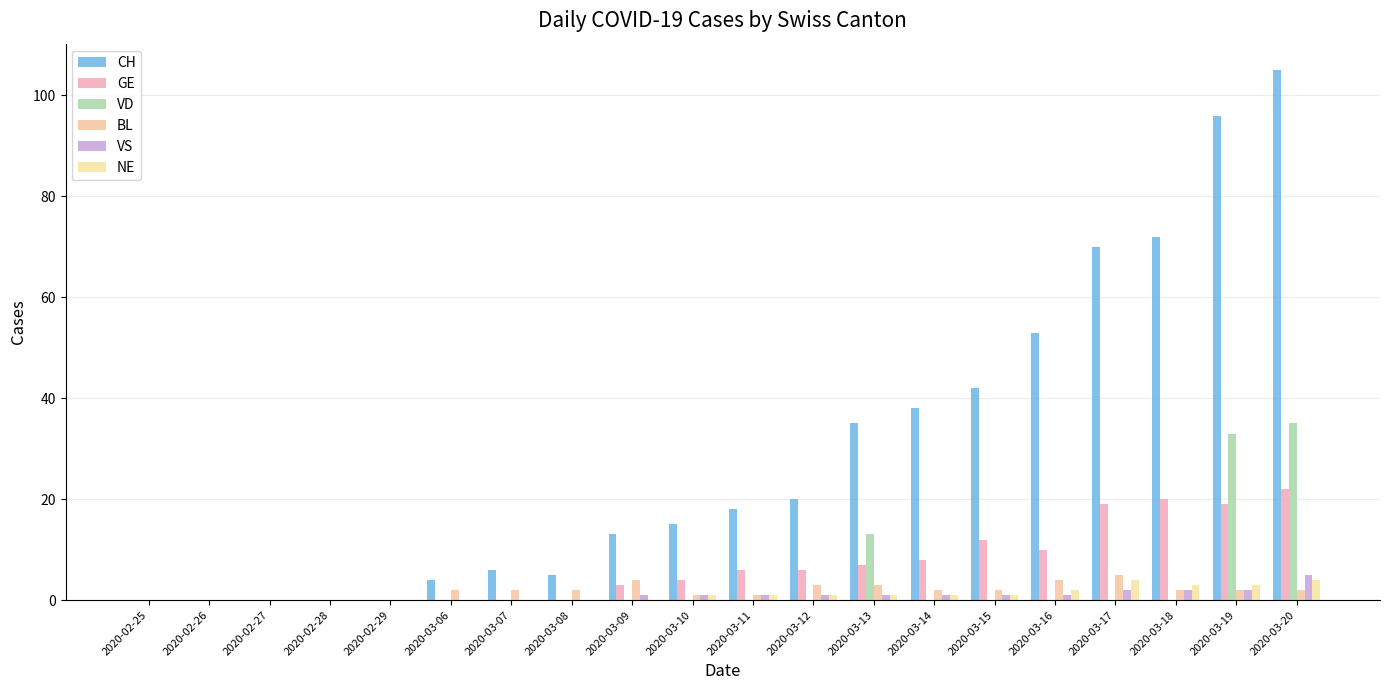

How many BL values are between 1 and 3?

12